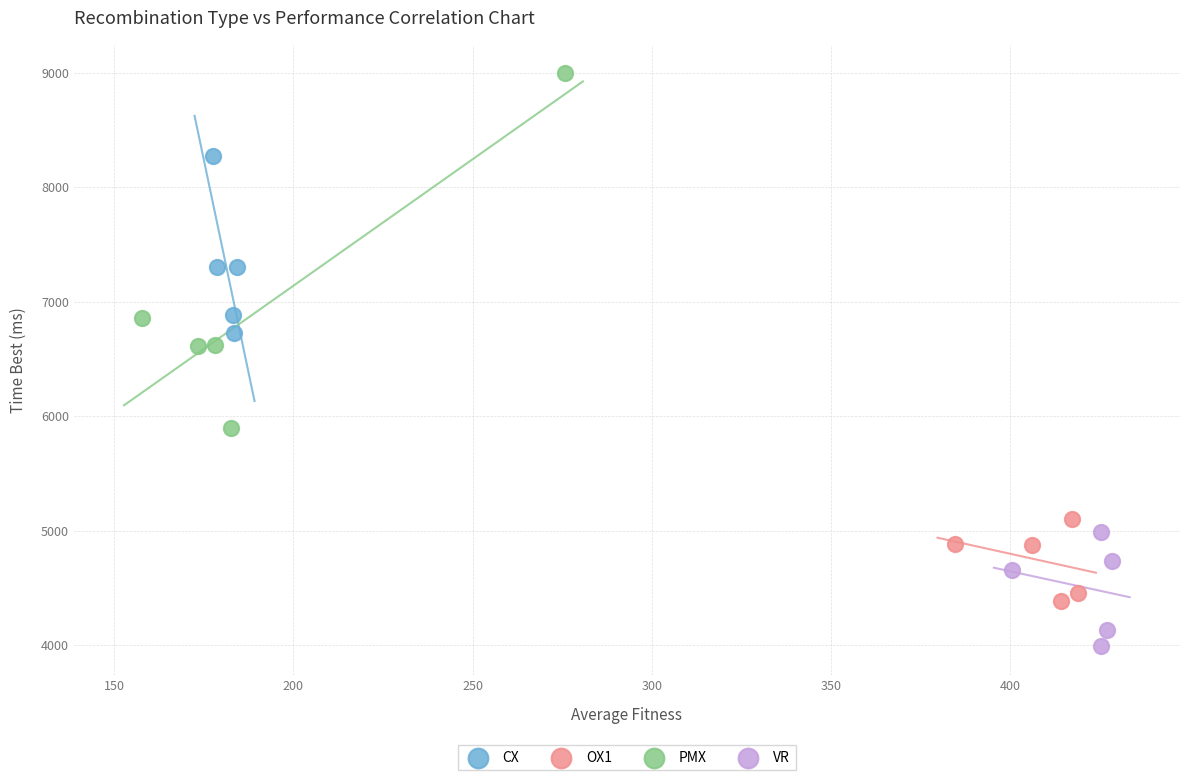

Which series has the largest Y range (max minus min)?

PMX